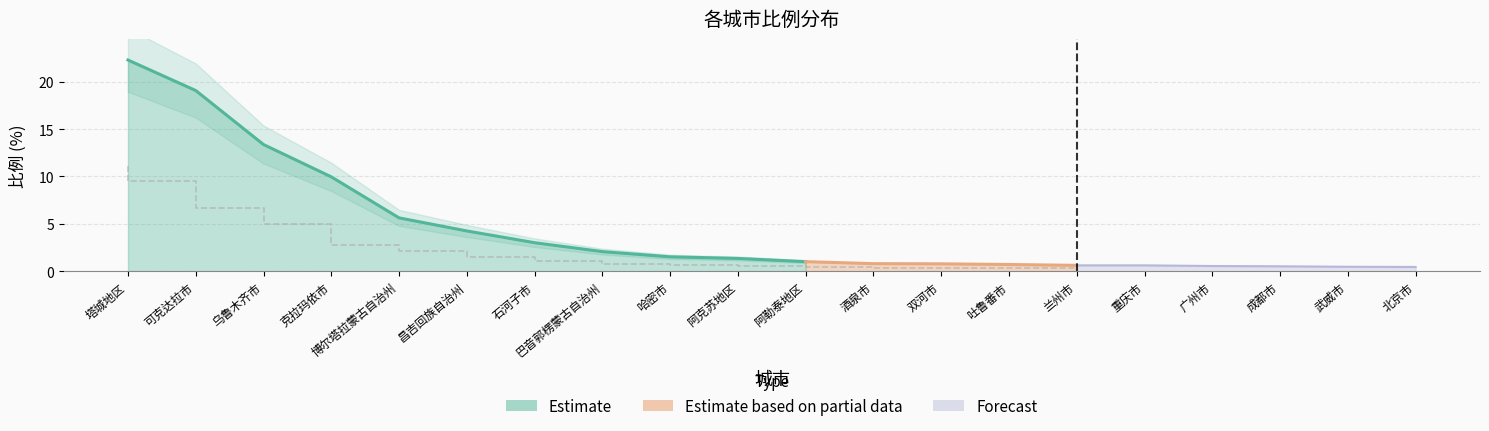

At which label is the value closest to 11?

克拉玛依市